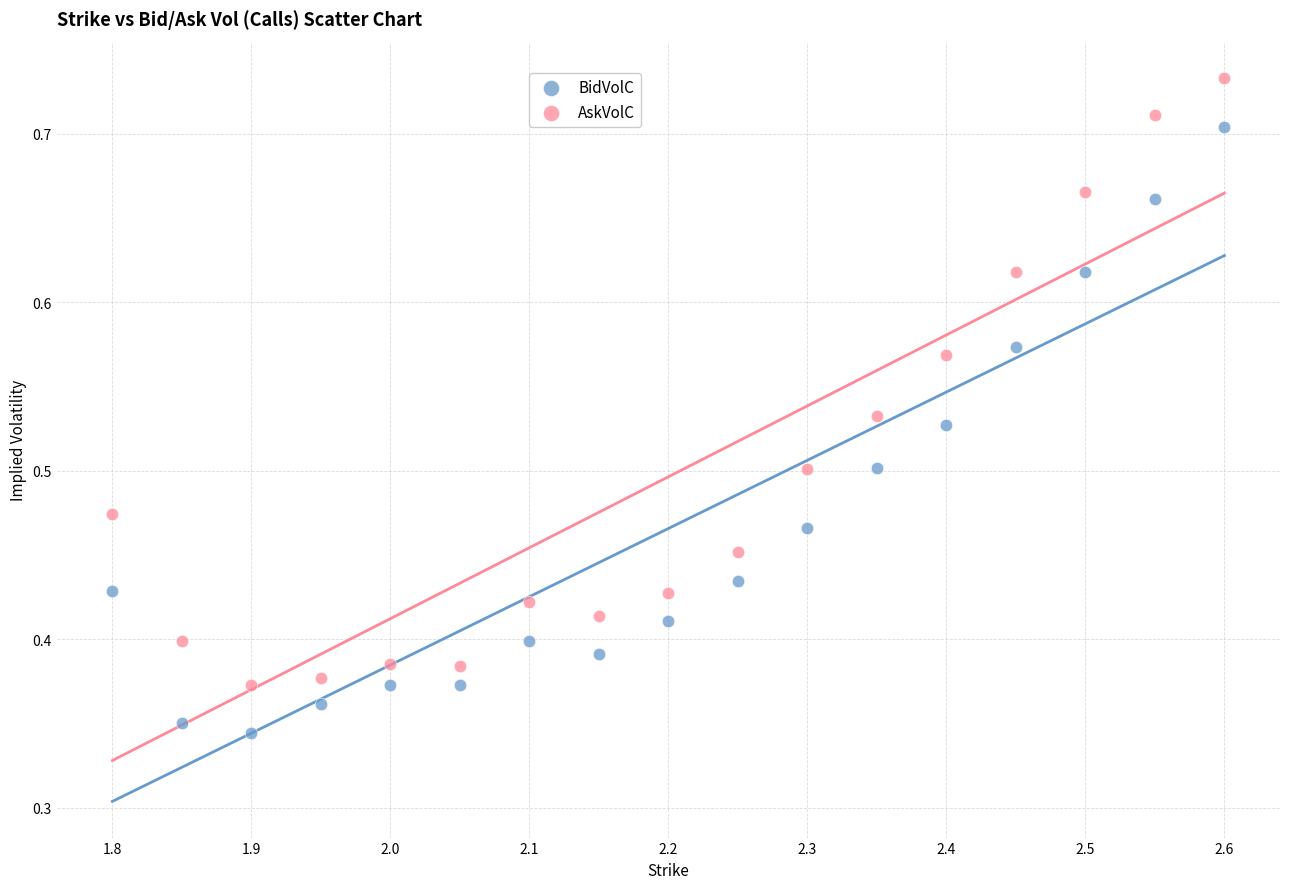

Which series reaches the minimum Y coordinate?

BidVolC